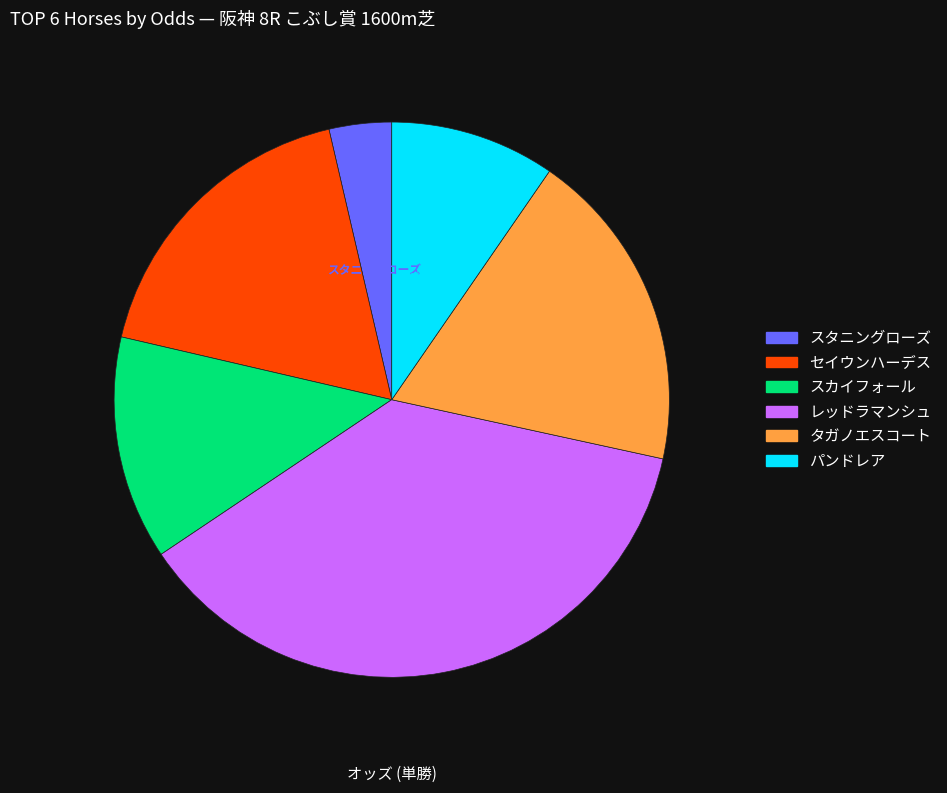

True or false: パンドレア accounts for 1% of the total.

False